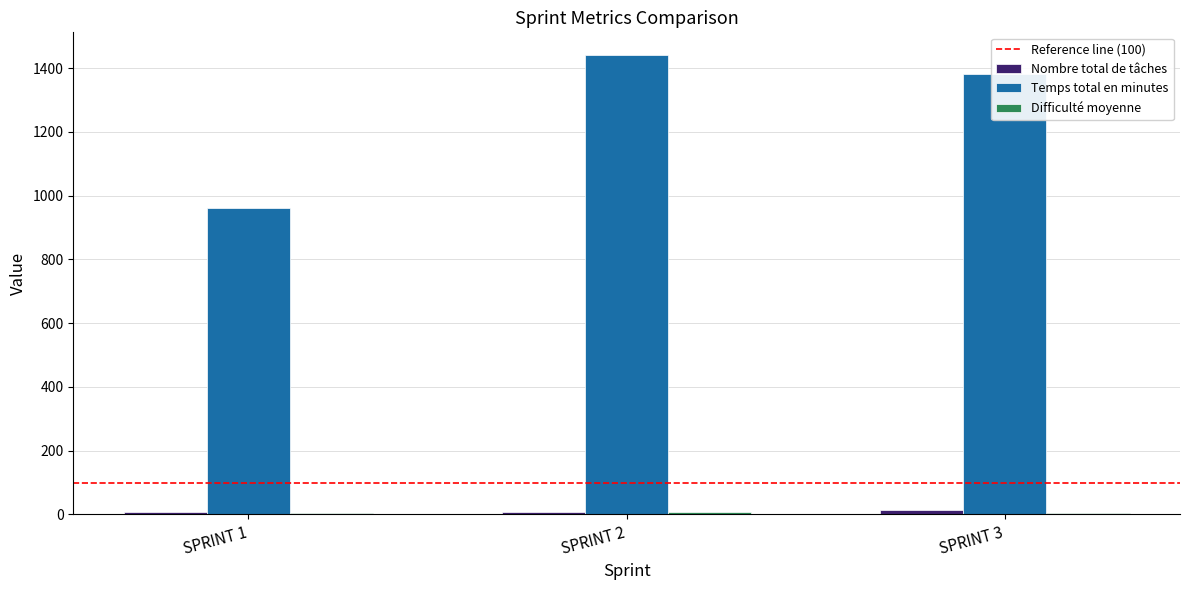

At which label is Temps total en minutes closest to 1200?

SPRINT 3